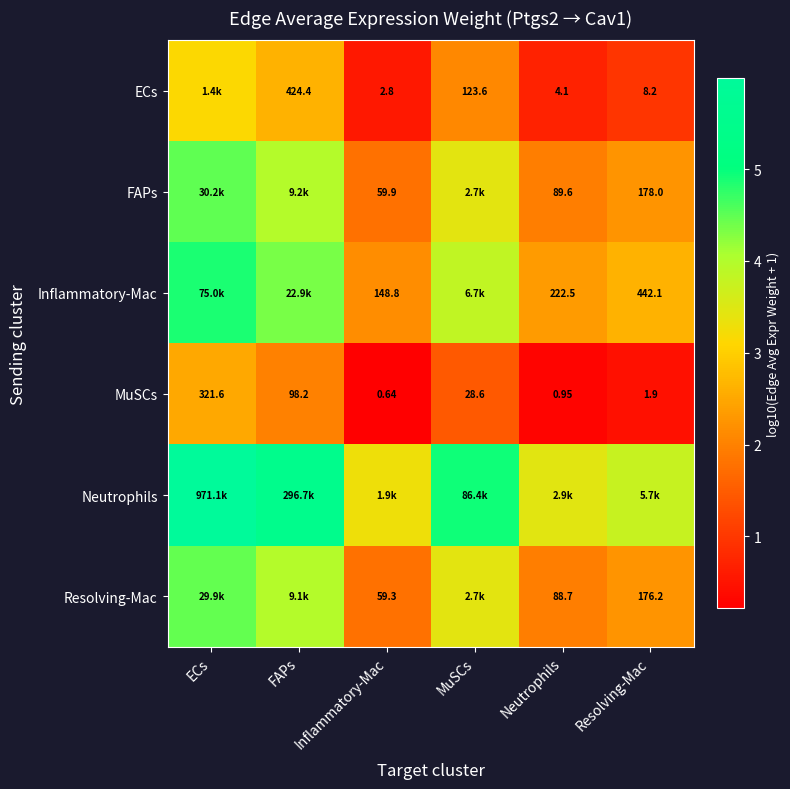

What is the difference between the maximum and minimum values in the Resolving-Mac series?

2.7